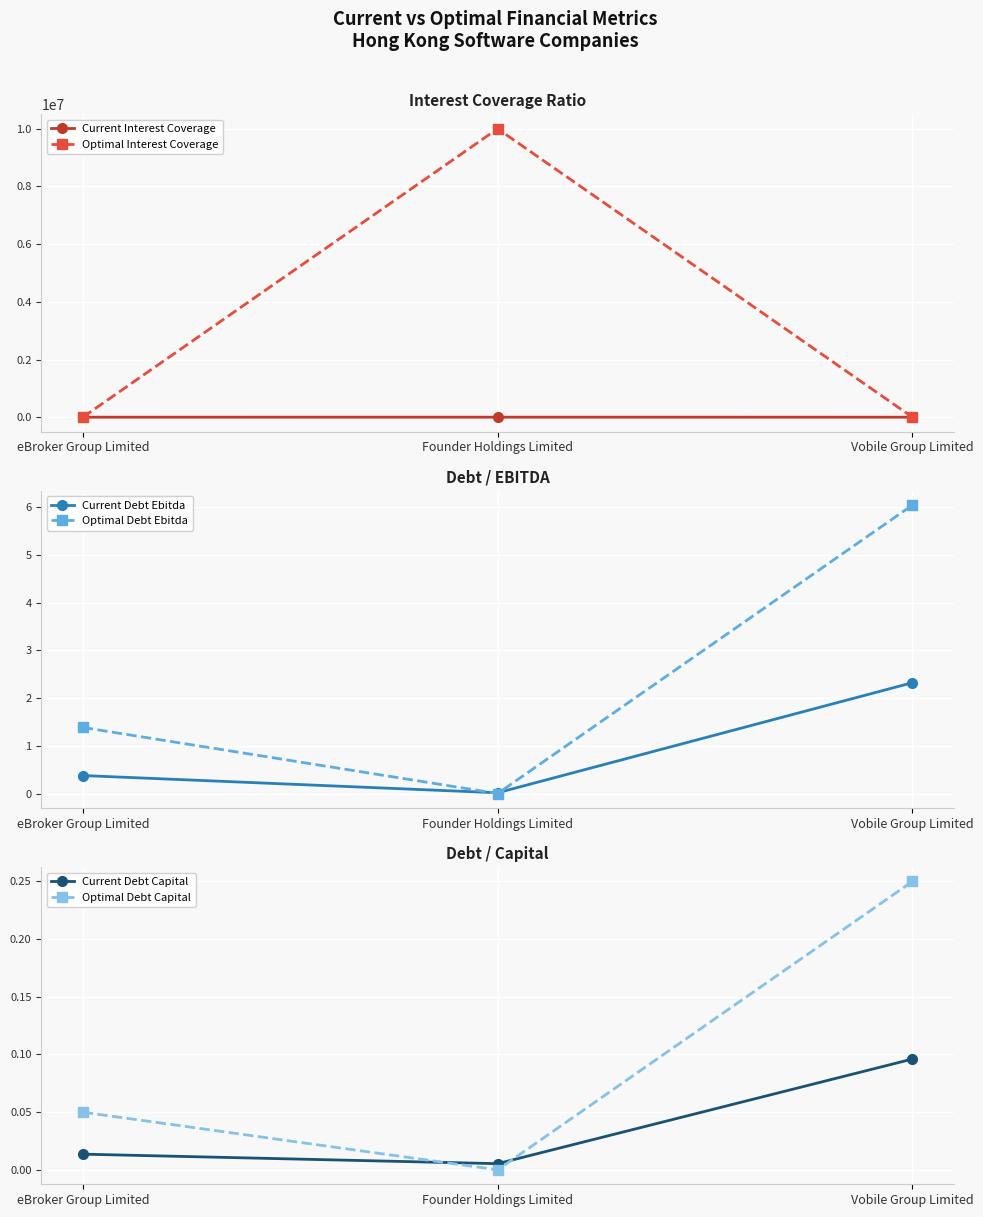

Where is Optimal Interest Coverage nearest to the value 5000002?

eBroker Group Limited